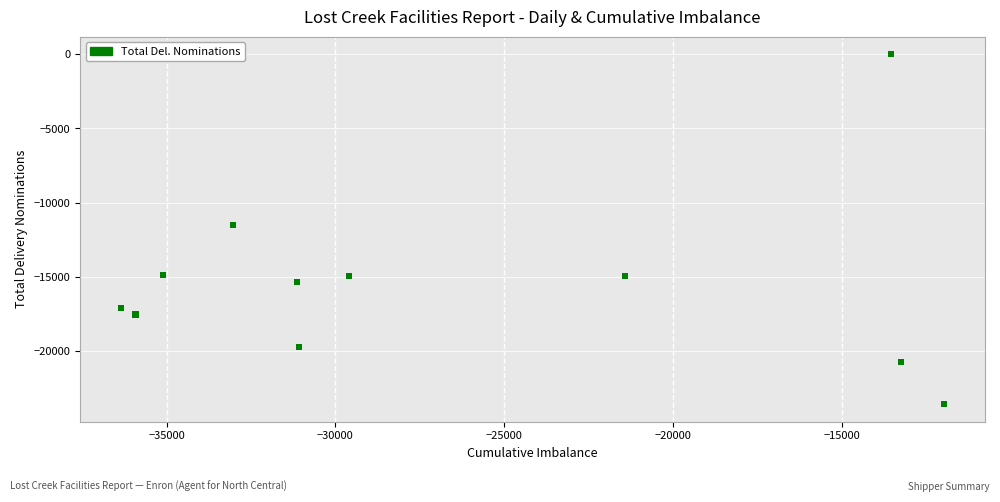

What Y value in the scatter plot is closest to -11794?

-11503